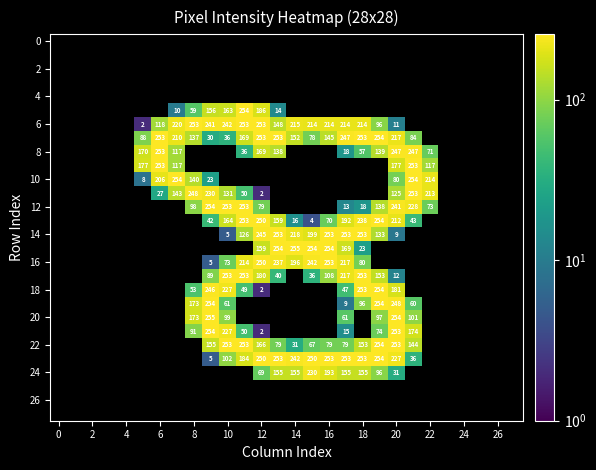

What is the greatest value displayed?

255.0